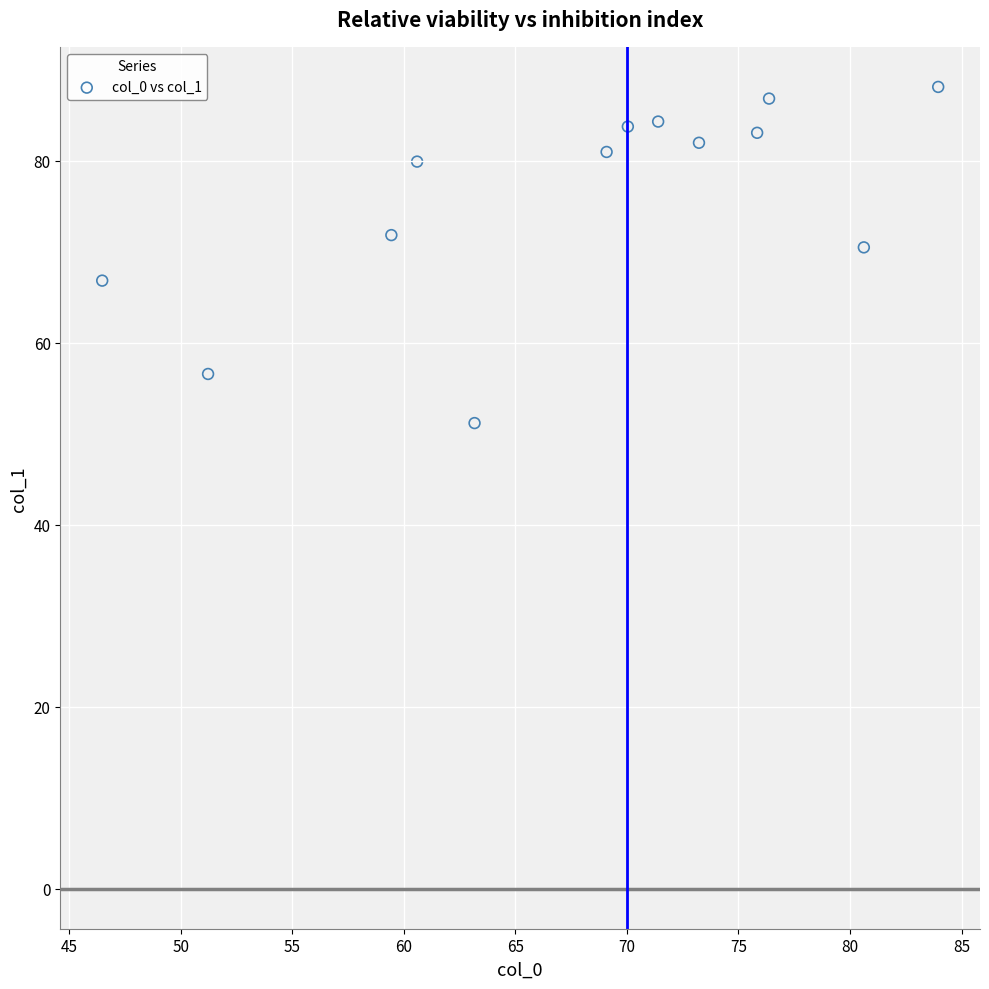

What is the range of Y values (max minus min)?

37.0